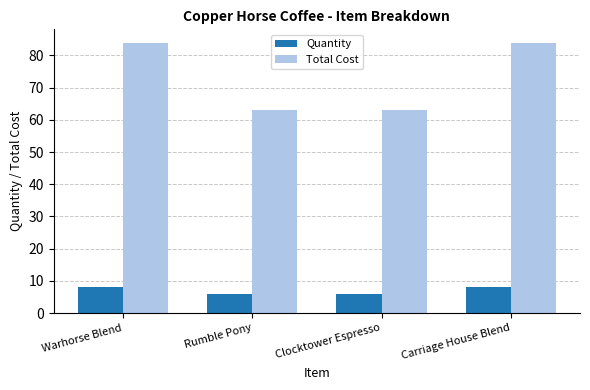

Which series has the widest spread of values?

Total Cost